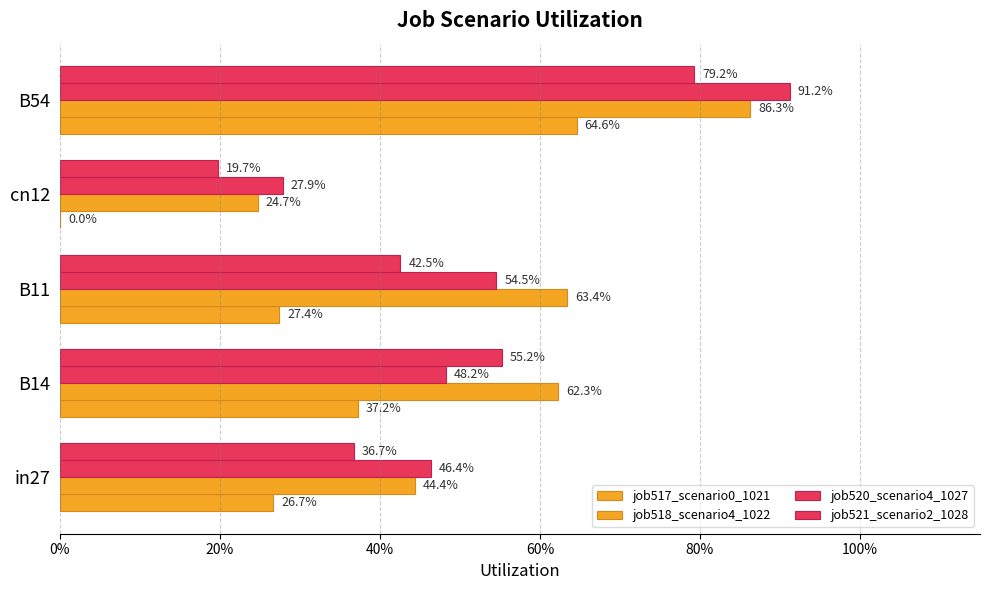

What is the difference between the maximum and minimum values in the job521_scenario2_1028 series?

0.6